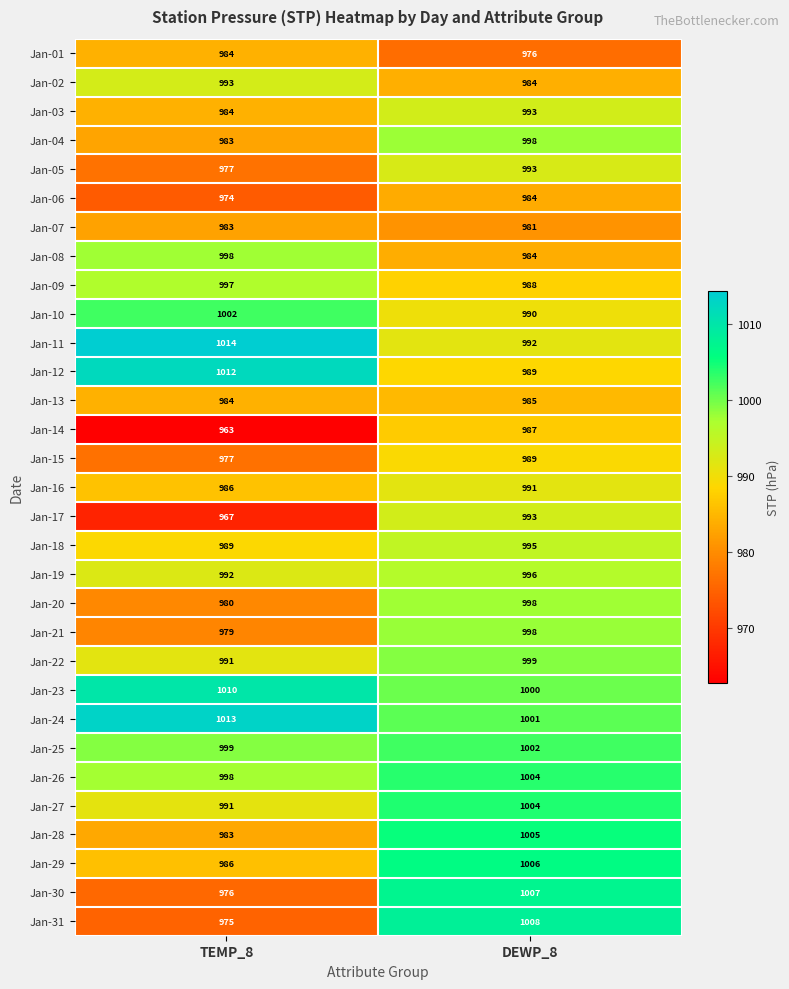

Between TEMP_8 and DEWP_8, which series saw the biggest shift?

Jan-31